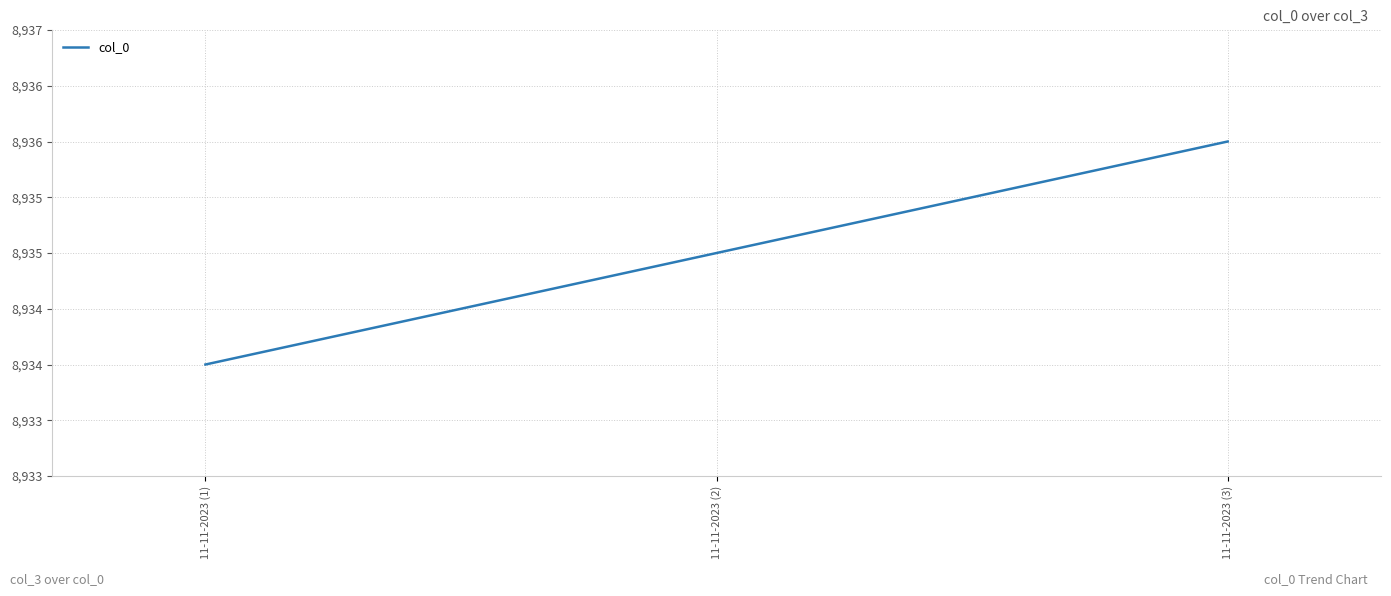

What is the smallest value displayed?

8934